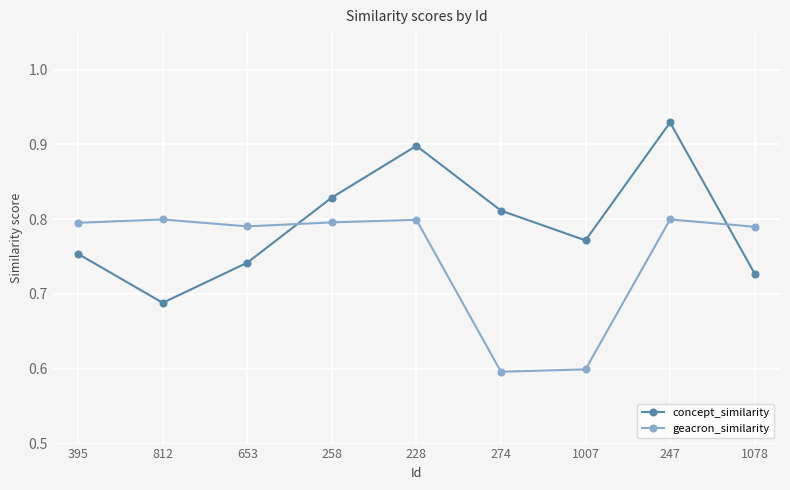

Where is the first local maximum for concept_similarity?

228